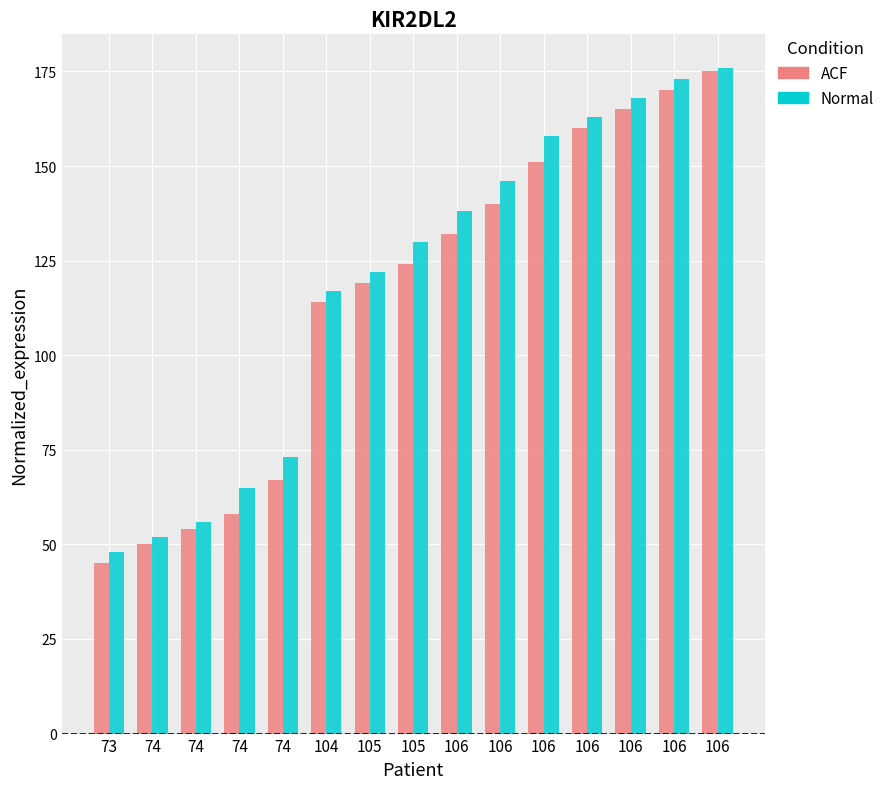

Count the number of categories in the chart.

15